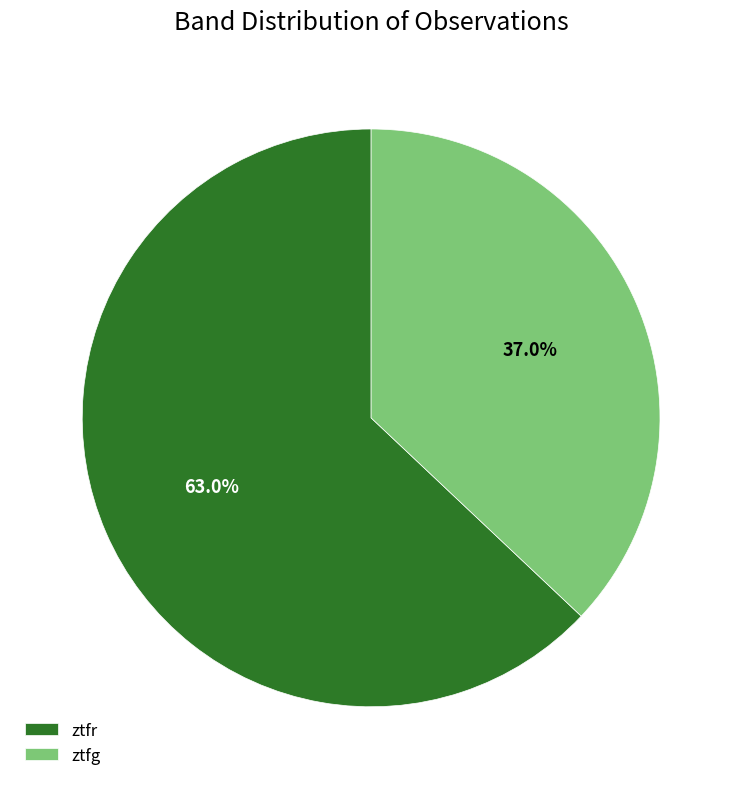

Which slice represents more than half of the pie?

ztfr